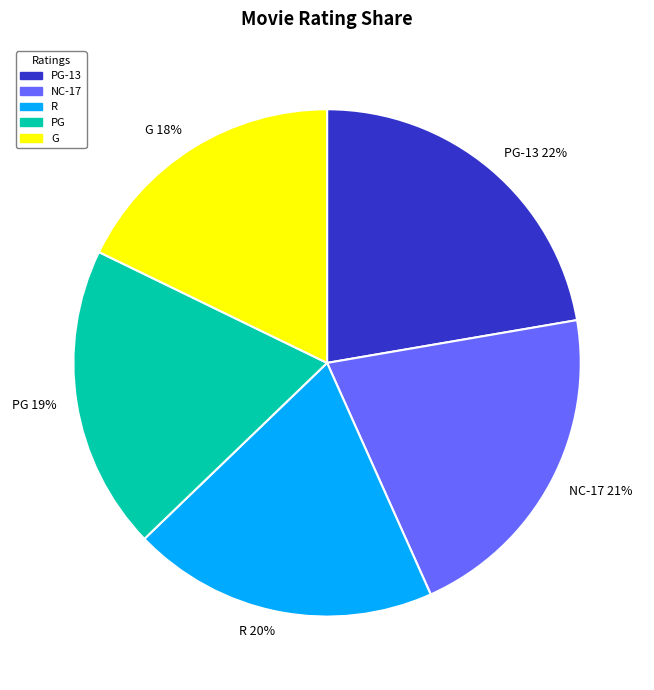

What is the smallest slice in the pie chart?

G 18%